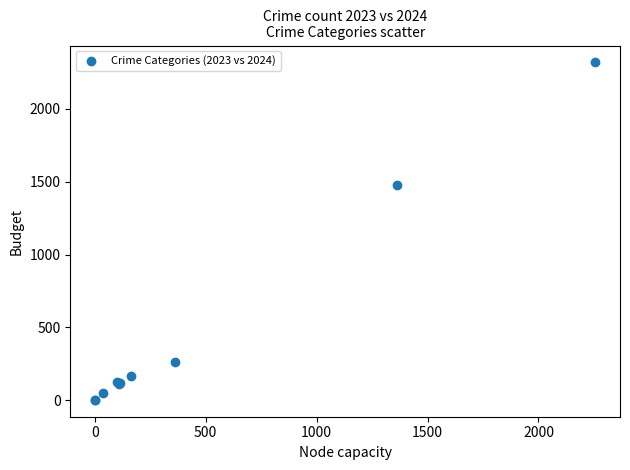

What Y value in the scatter plot is closest to 1161?

1479